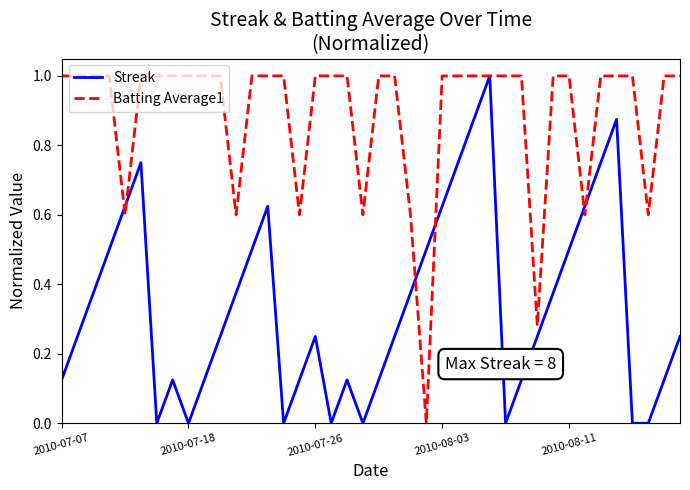

What is the greatest value displayed?

1.0